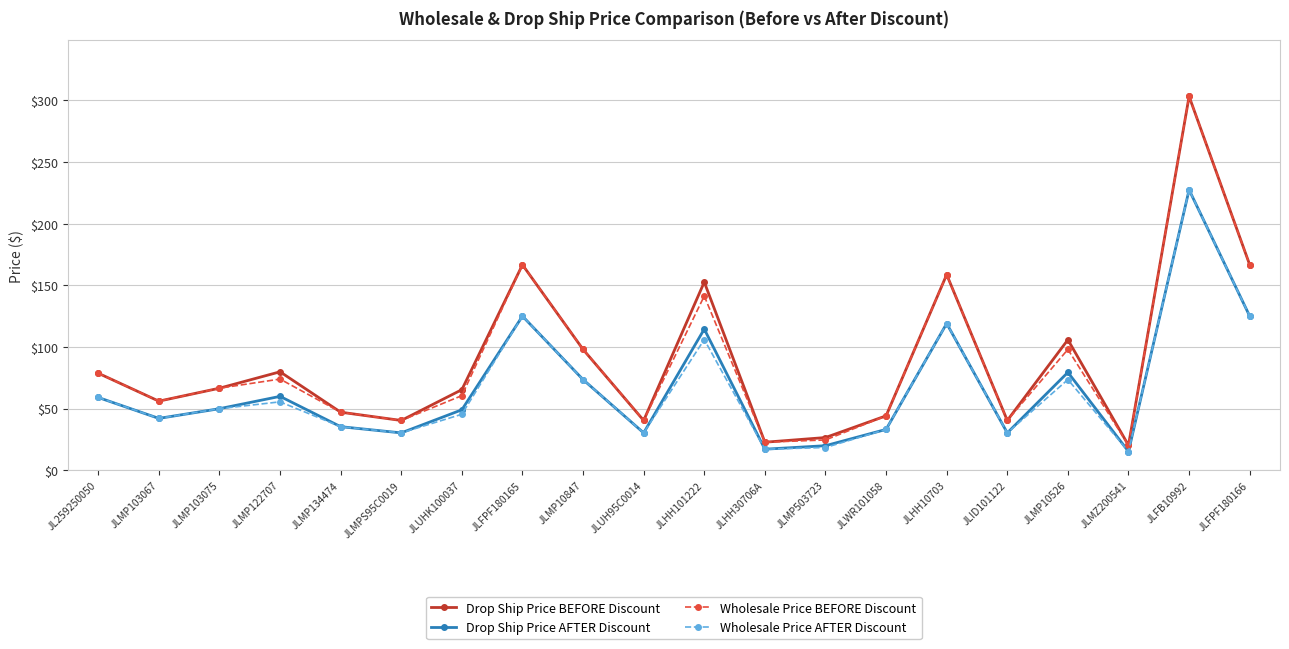

Where does the Drop Ship Price BEFORE Discount series first go above 66?

JL259250050